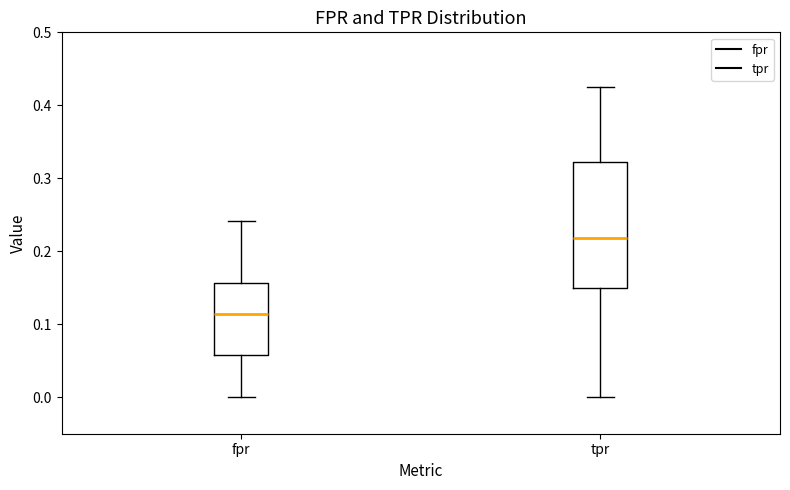

Where is the upper edge of the box for tpr on the y-axis? The values are not printed on the chart, so give them approximately, as read against the axis.

0.32